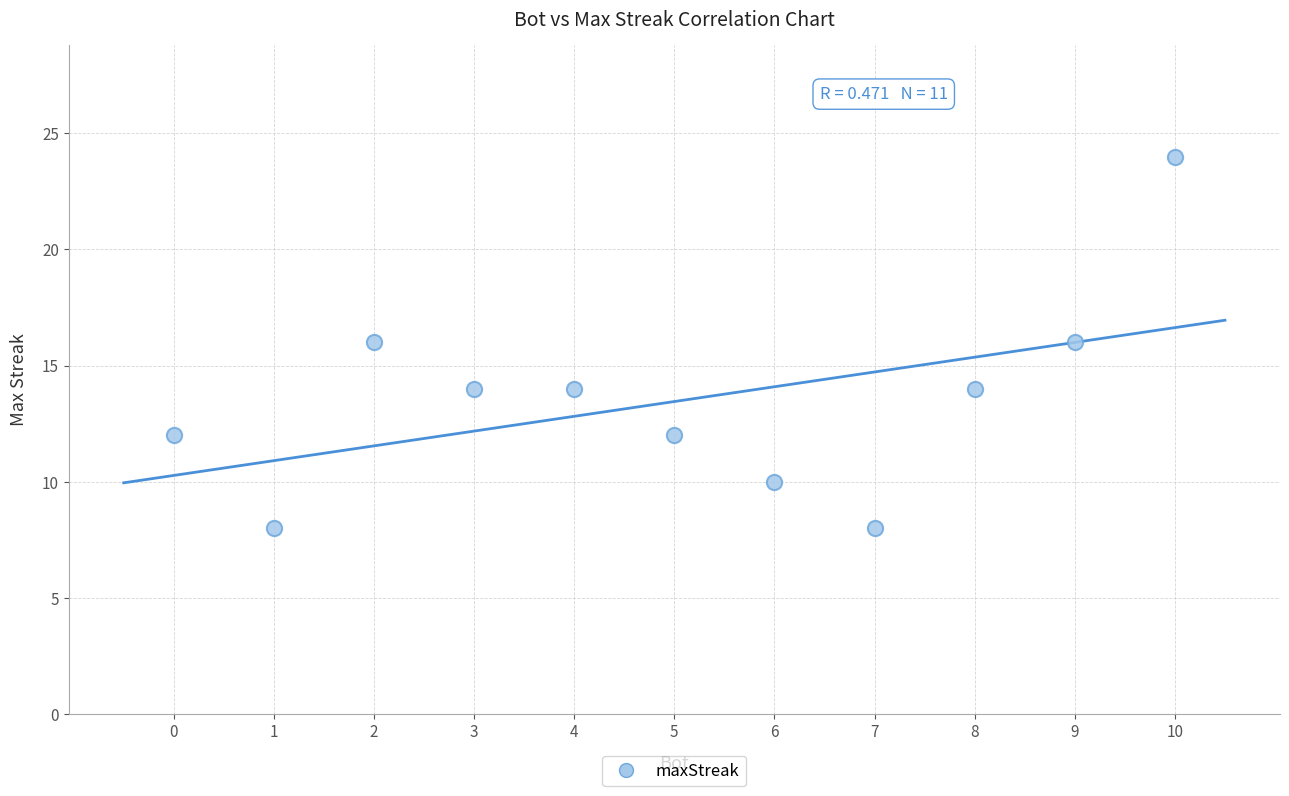

What is the average X value?

5